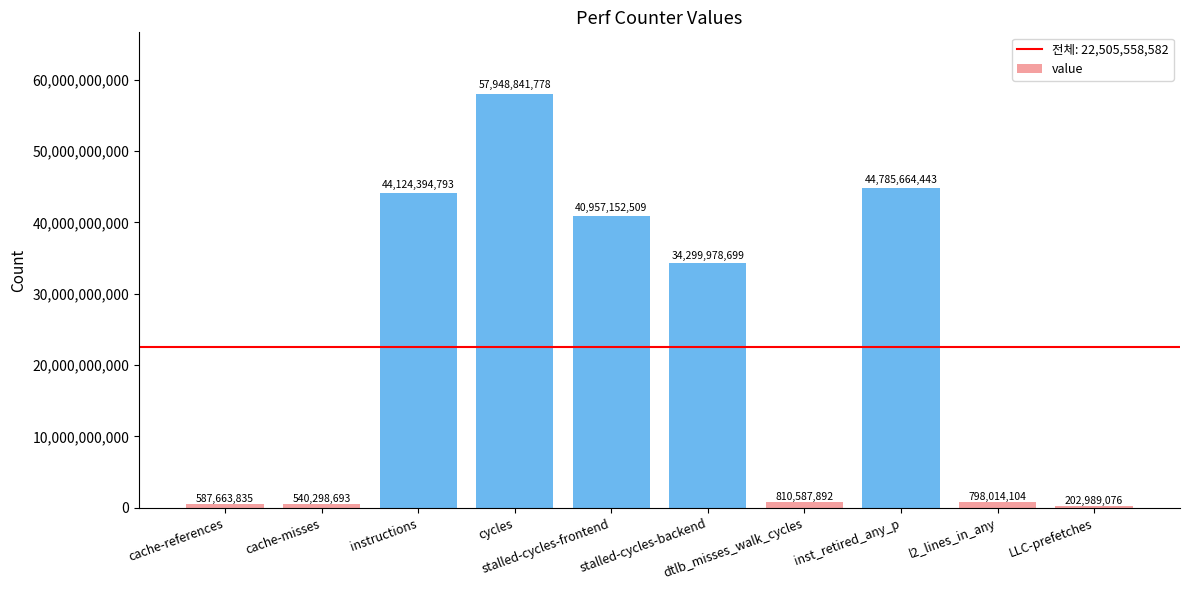

What position from the right is l2_lines_in_any?

2